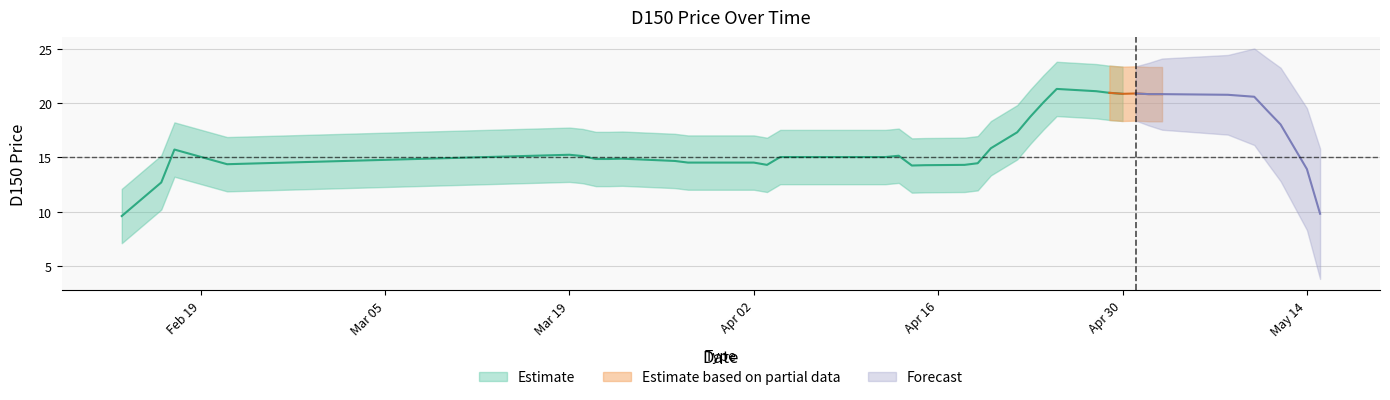

What is the ratio of the value at 20 to the value at 27?

0.7